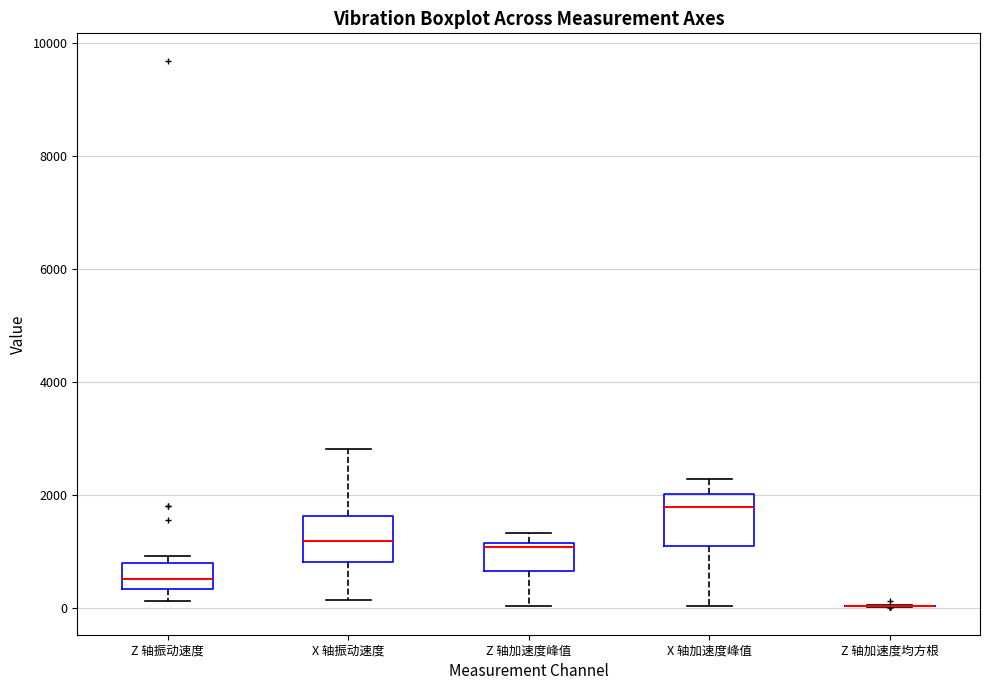

Where does the lower whisker of the box for X 轴加速度峰值 end on the y-axis? The values are not printed on the chart, so give them approximately, as read against the axis.

0